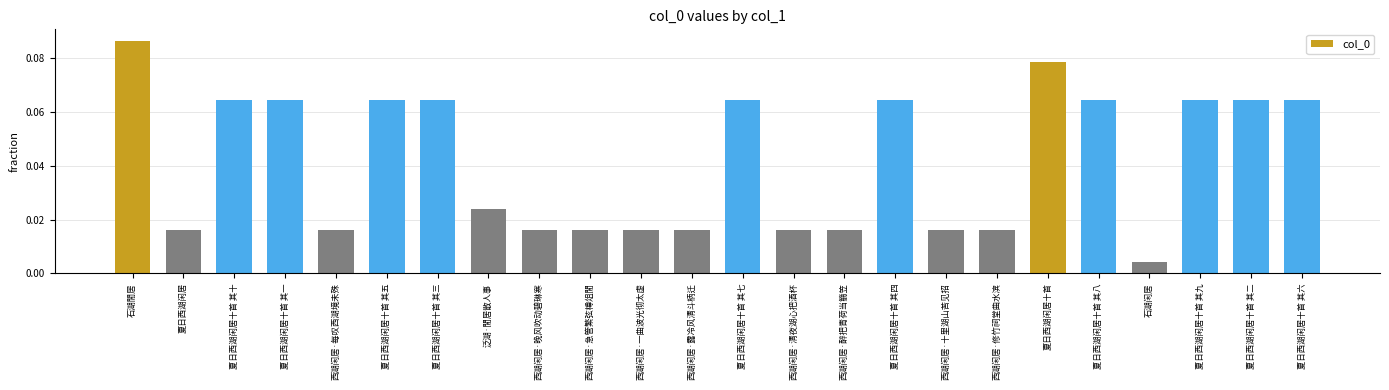

Are the bars horizontal?

No